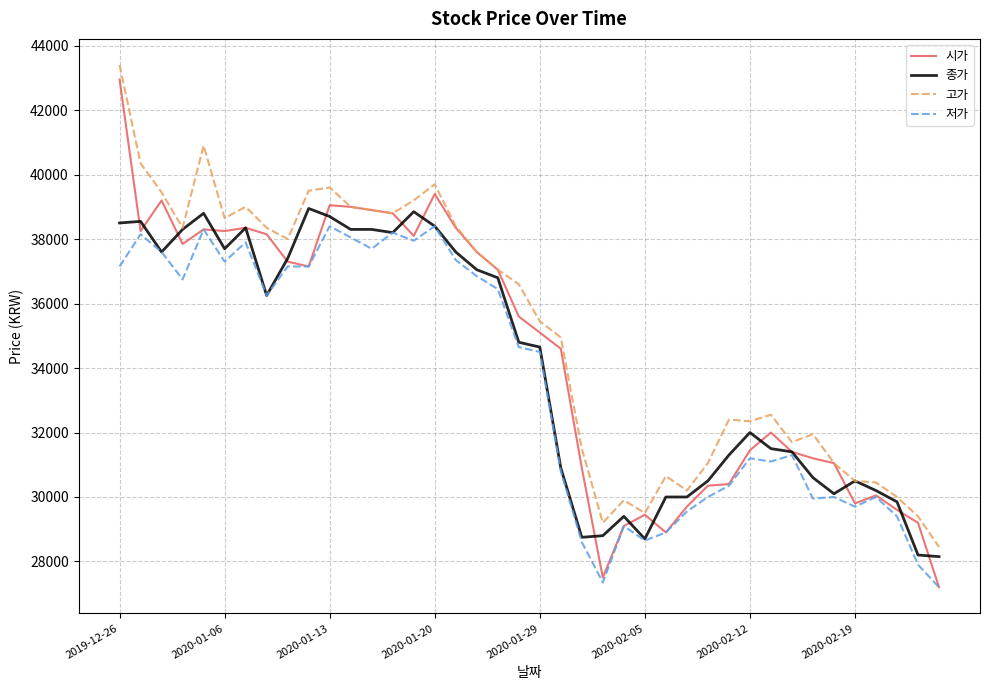

What is the maximum value shown in the chart?

43400